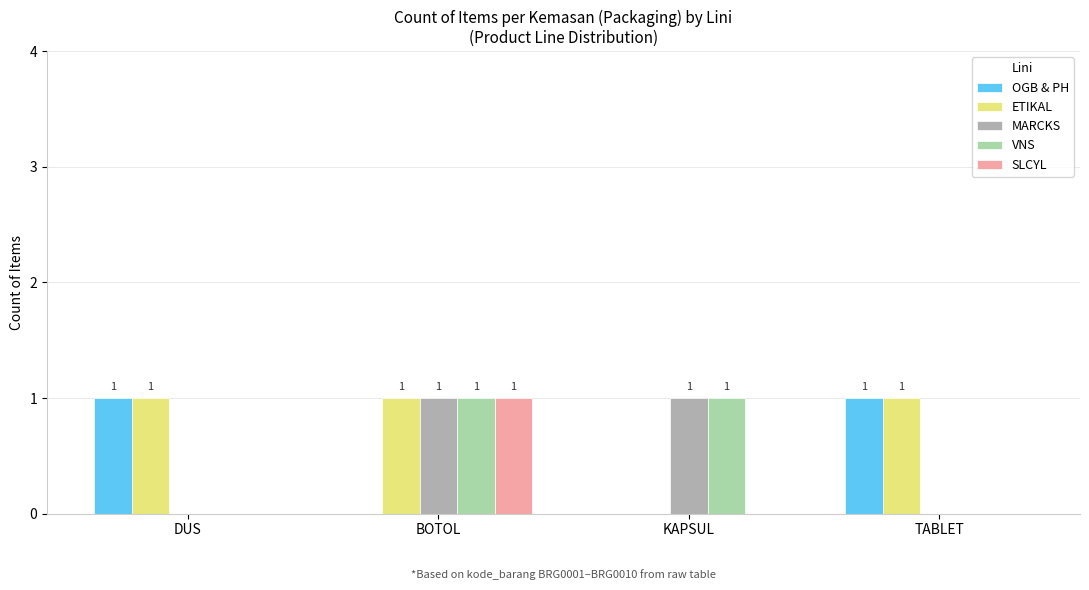

What are all the series names shown in the legend?

OGB & PH, ETIKAL, MARCKS, VNS, SLCYL